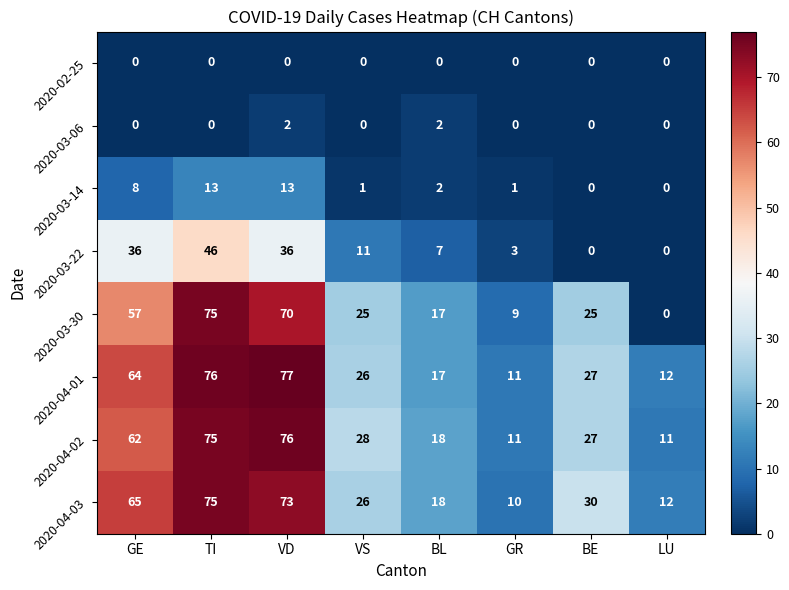

What is the difference between the second highest and minimum values in the 2020-03-22 series?

36